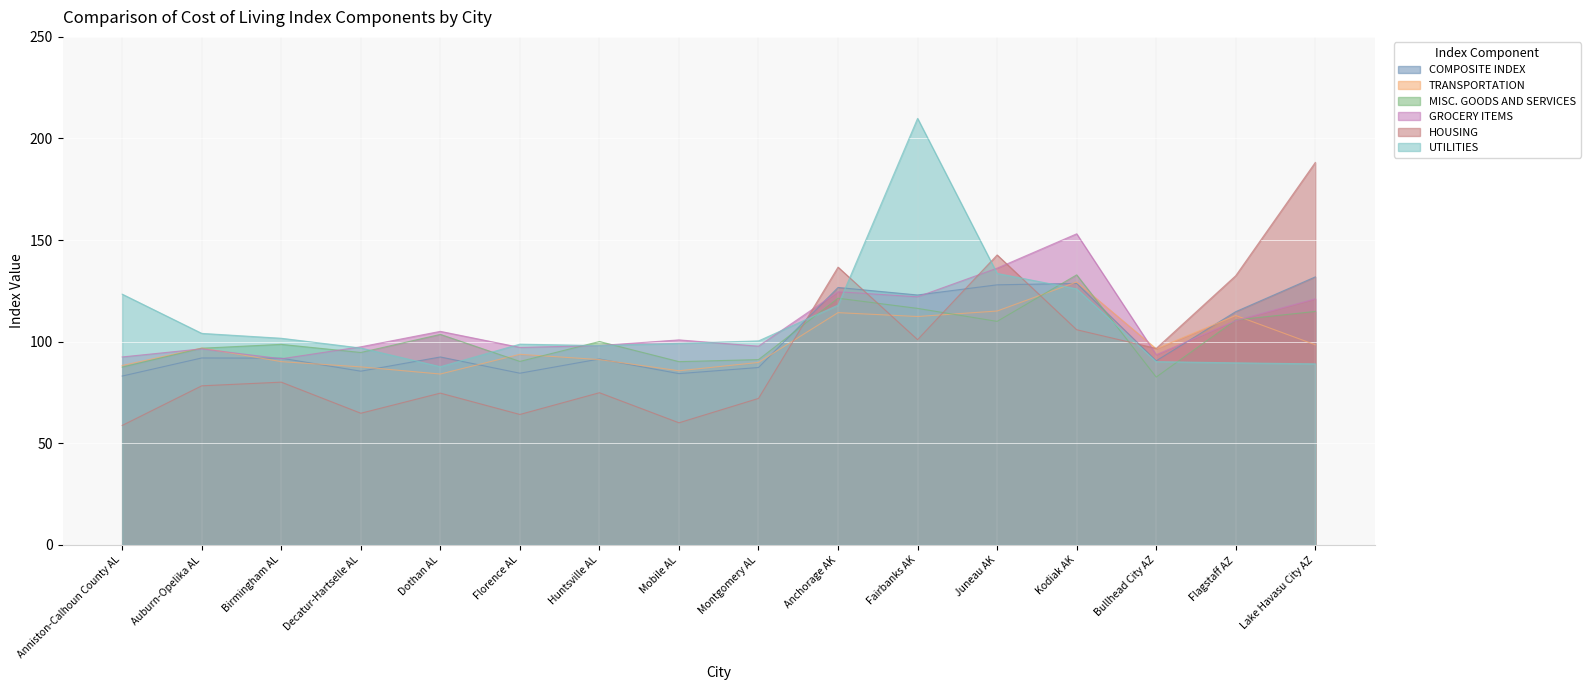

True or false: UTILITIES has a value of 168.2 at Mobile AL.

False